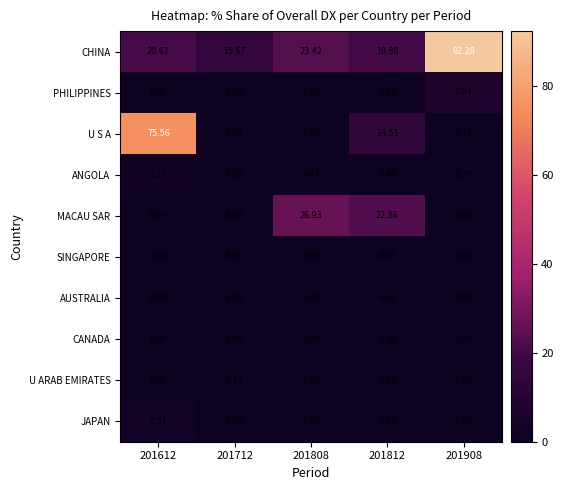

Which series has the largest total across all categories?

CHINA